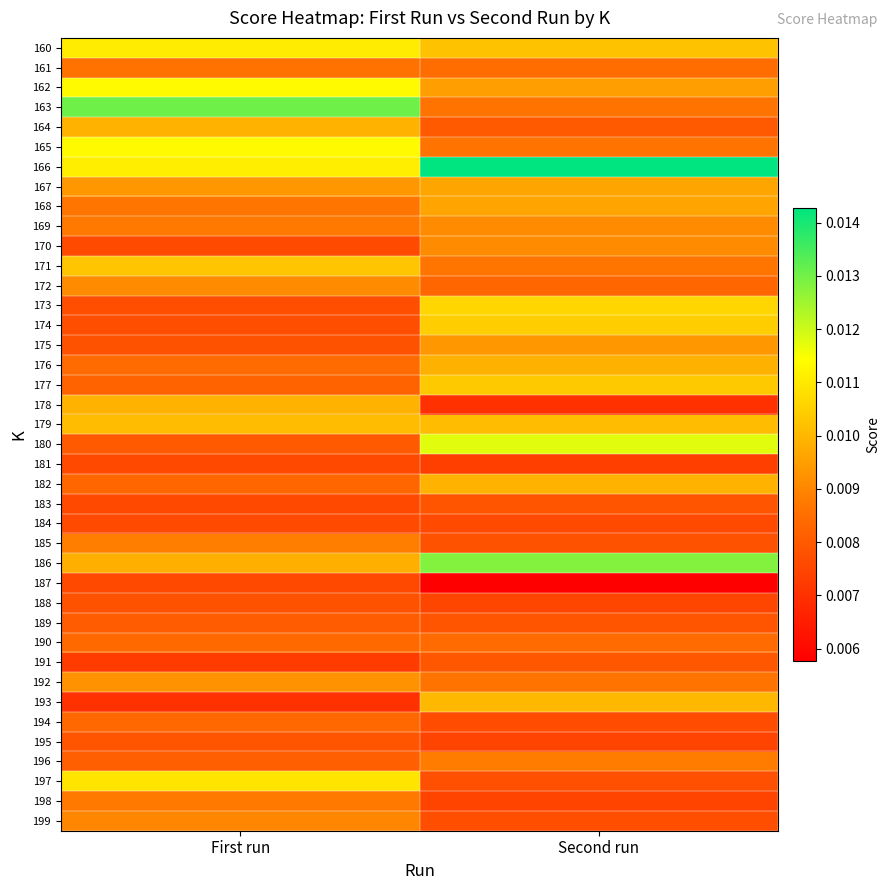

How many distinct data groups are displayed?

40